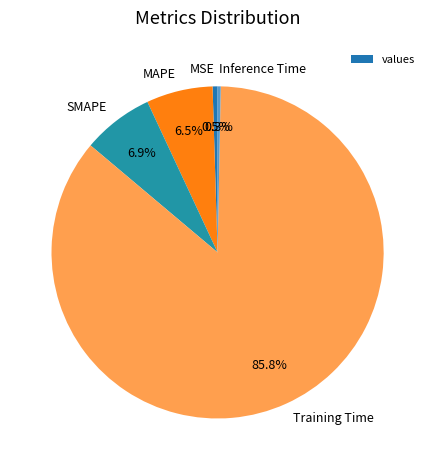

To the nearest percent, what is the difference between the largest and smallest slice percentages?

86%